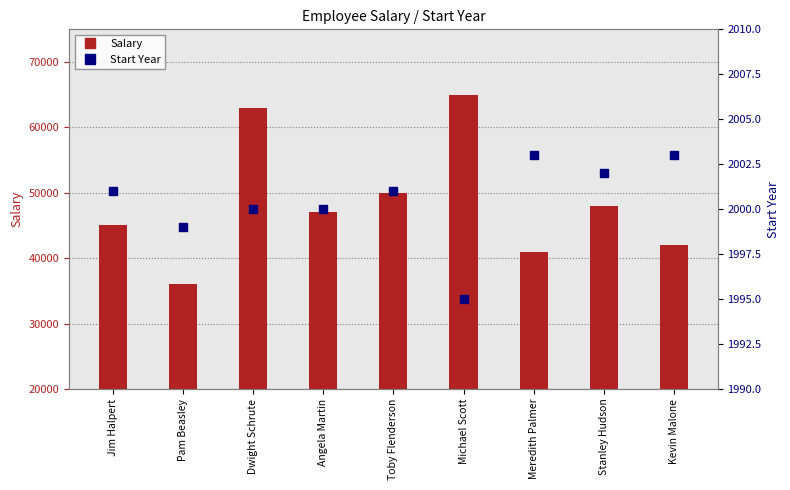

What are all the series names shown in the legend?

Salary, Start Year